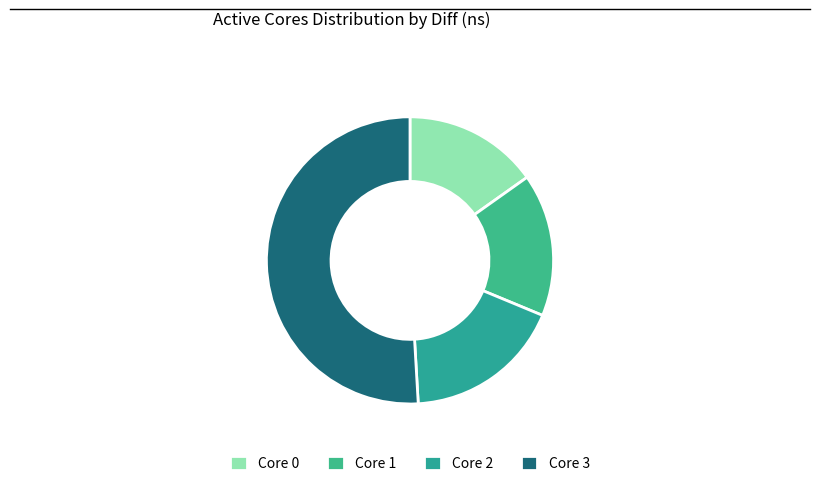

How many segments does this pie chart have?

4